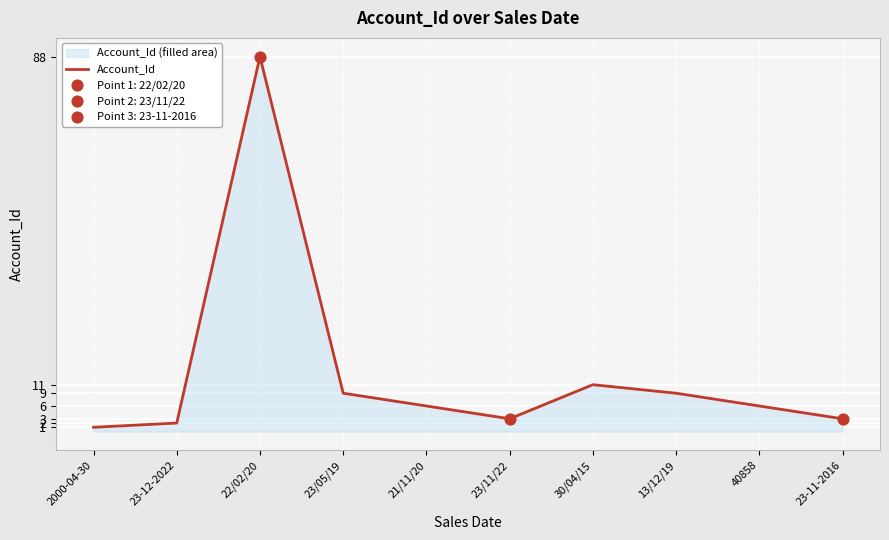

What is the change in value from 23/11/22 to 13/12/19?

+6